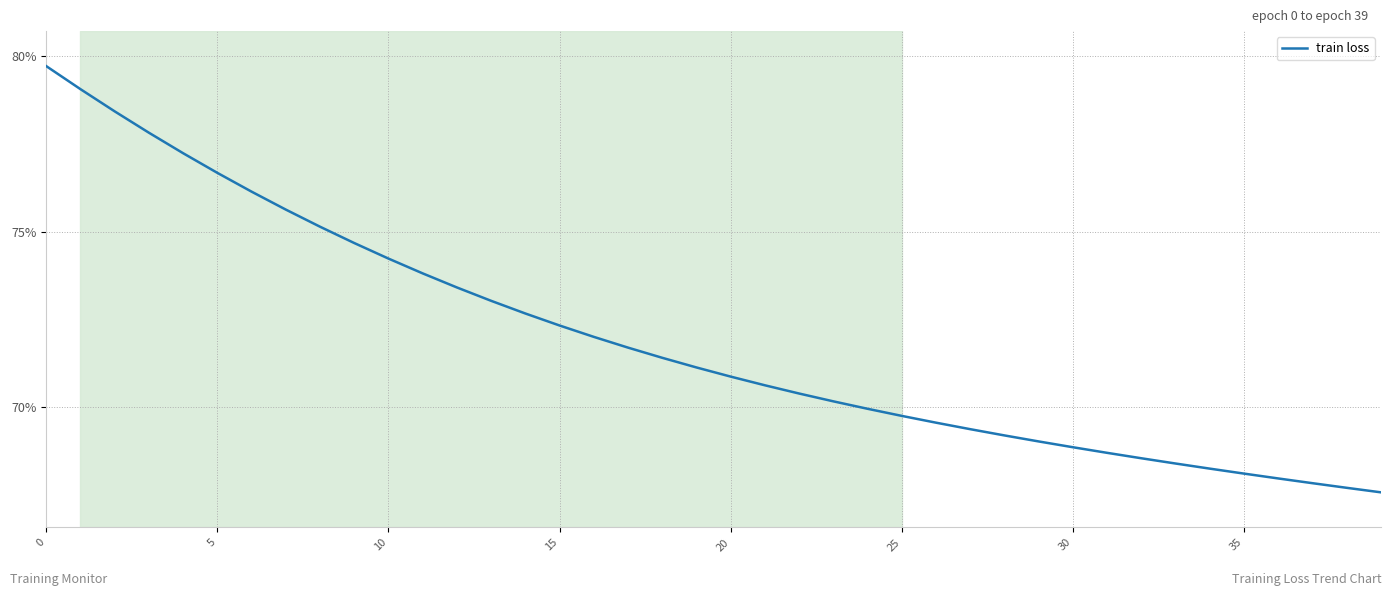

Does the chart have visible grid lines?

Yes